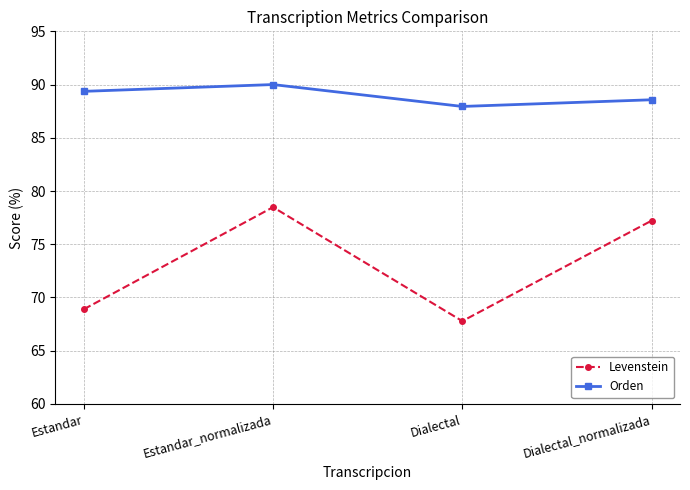

Is the value of Orden at Dialectal_normalizada greater than the value of Levenstein at Dialectal?

Yes